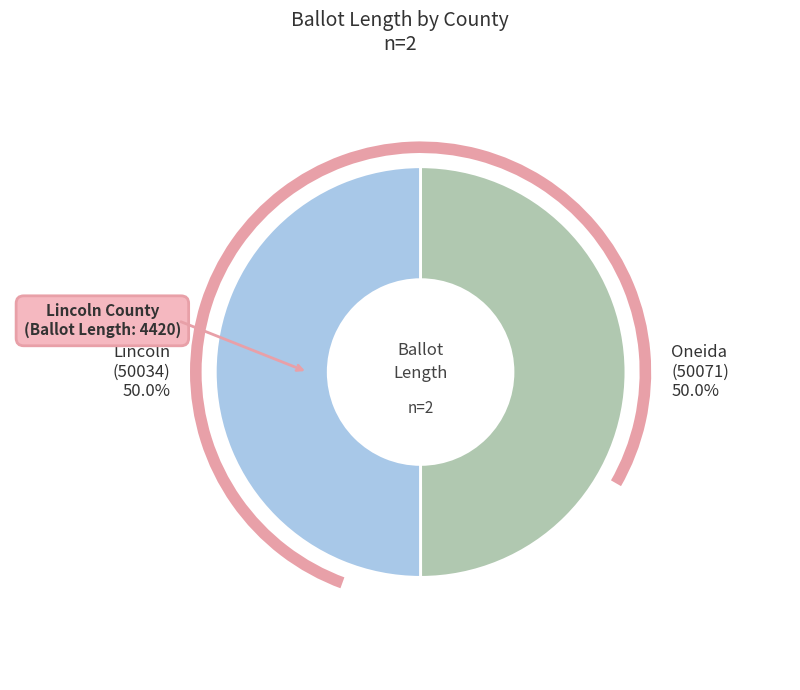

Is there a majority slice in this chart?

Yes